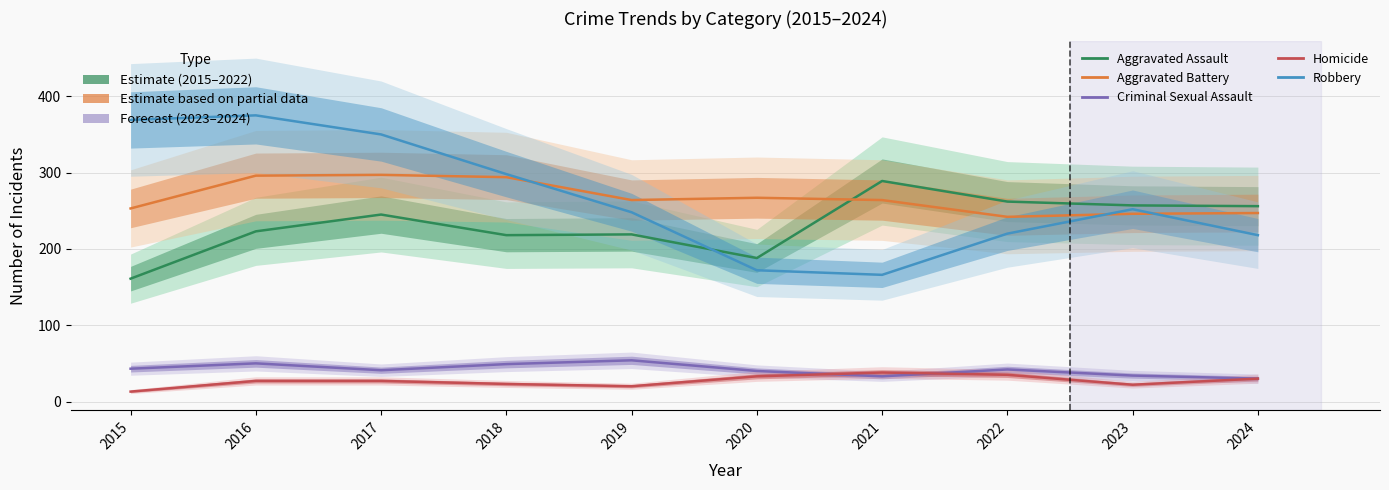

What is the value of the Aggravated Battery point at the 6th from the left?

267